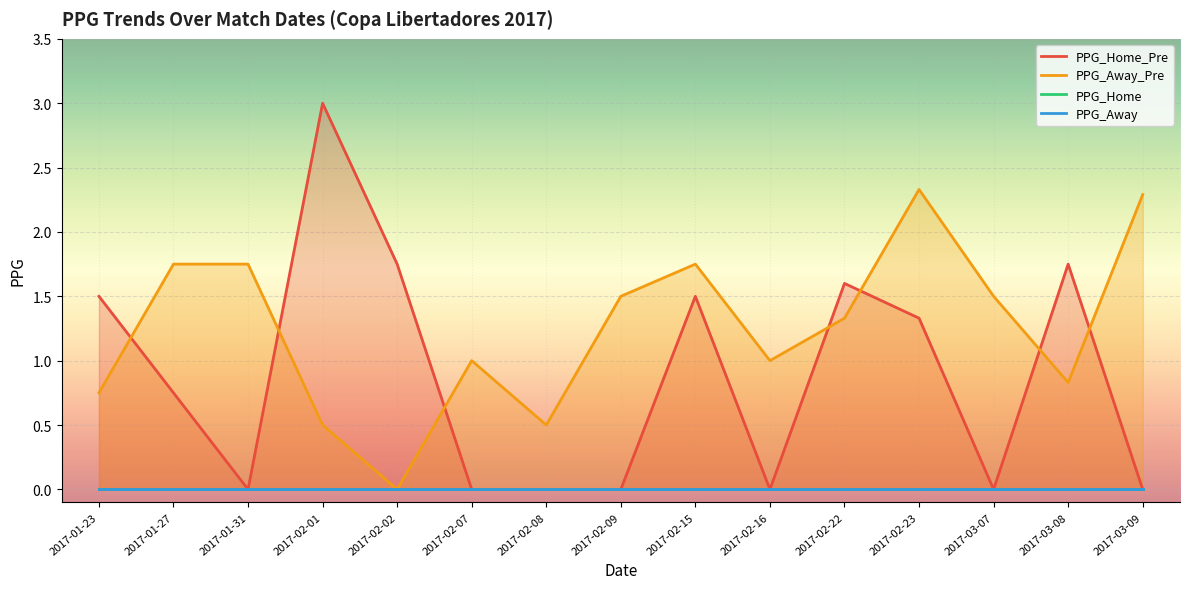

True or false: PPG_Away has more than 1 points higher than both neighbors.

False